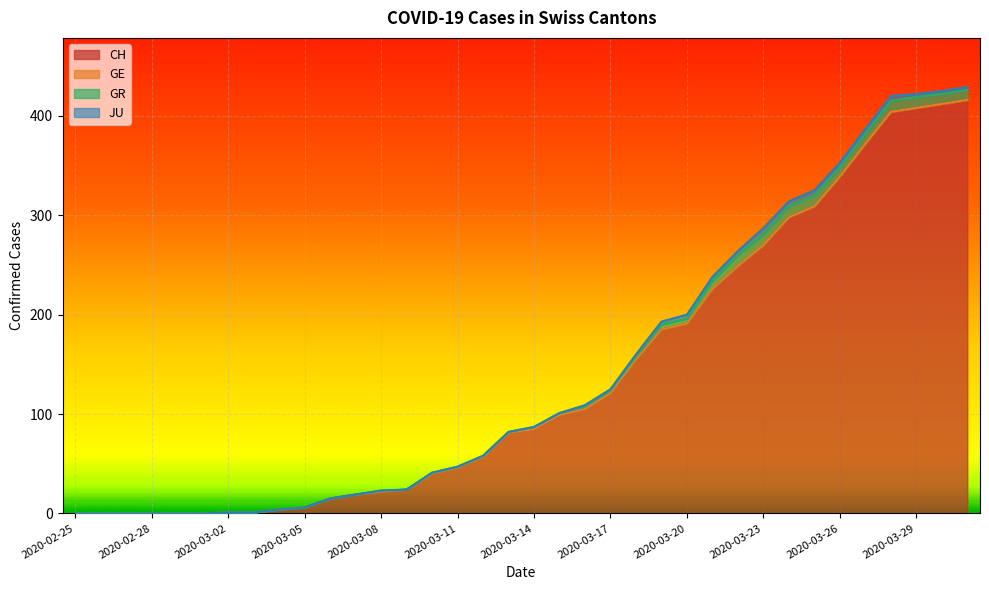

The value of CH at 2020-03-22 is 134. True or false?

False